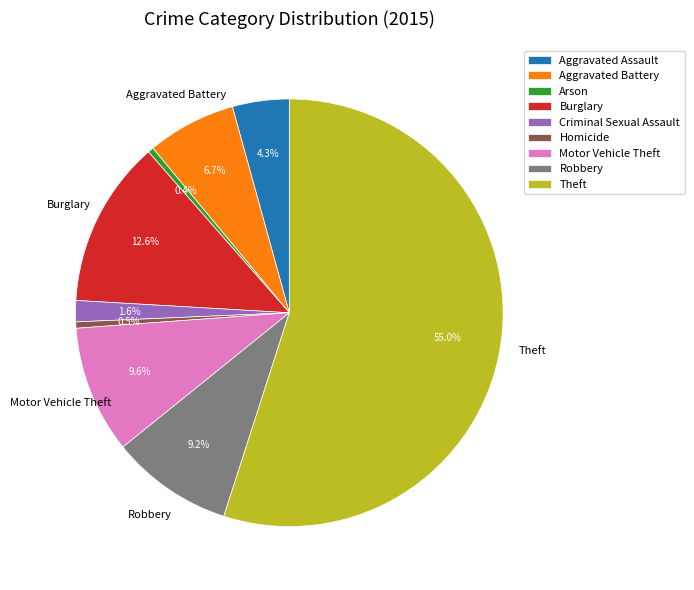

Which slice is the largest?

Theft